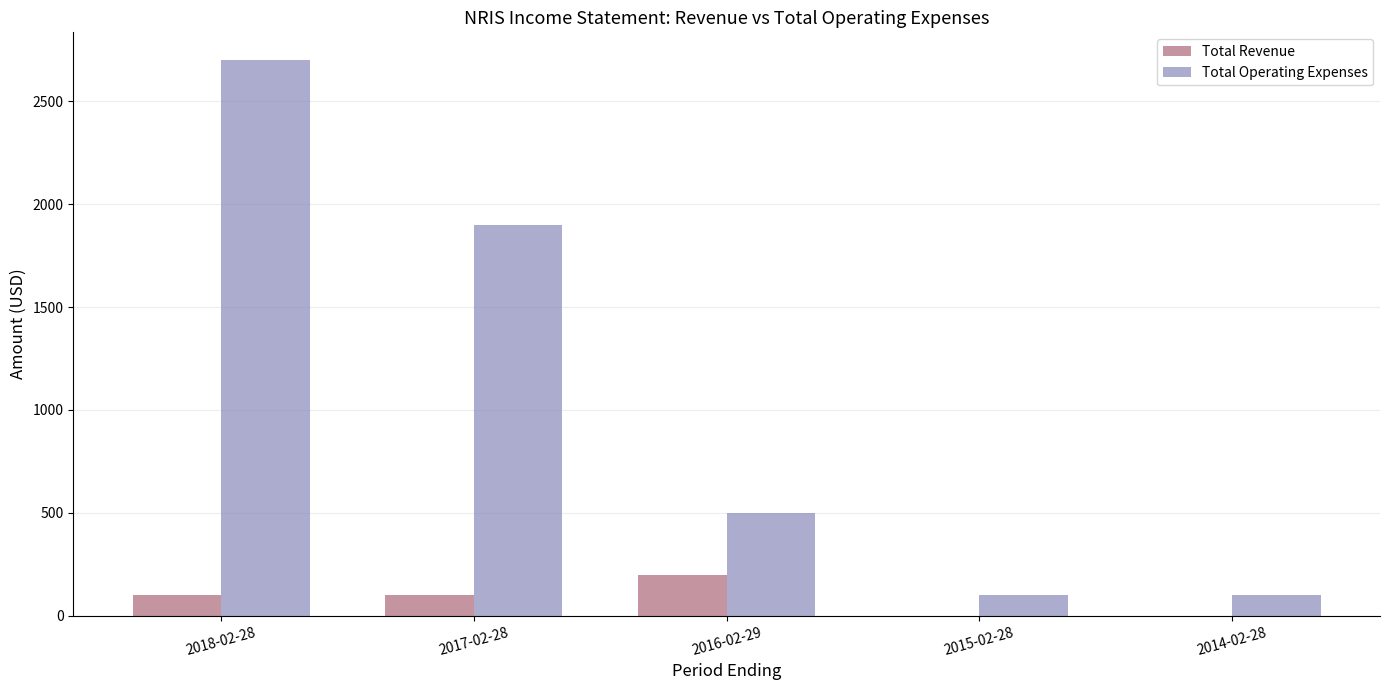

Reading left to right, transcribe all the data shown in this chart.

Total Revenue: 2018-02-28=100	2017-02-28=100	2016-02-29=200	2015-02-28=0	2014-02-28=0
Total Operating Expenses: 2018-02-28=2700	2017-02-28=1900	2016-02-29=500	2015-02-28=100	2014-02-28=100